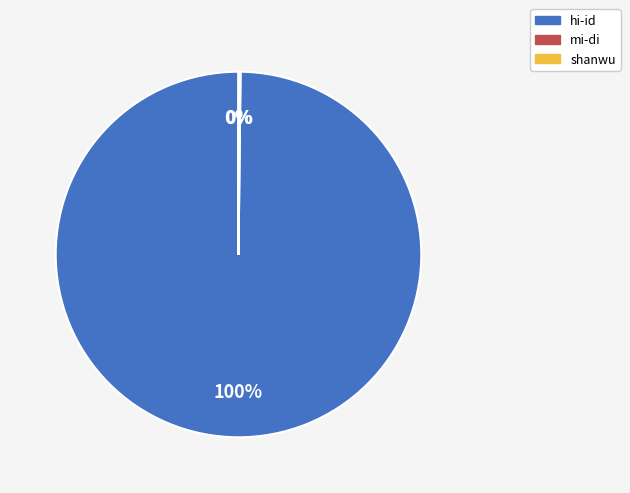

Which slice is the largest?

hi-id